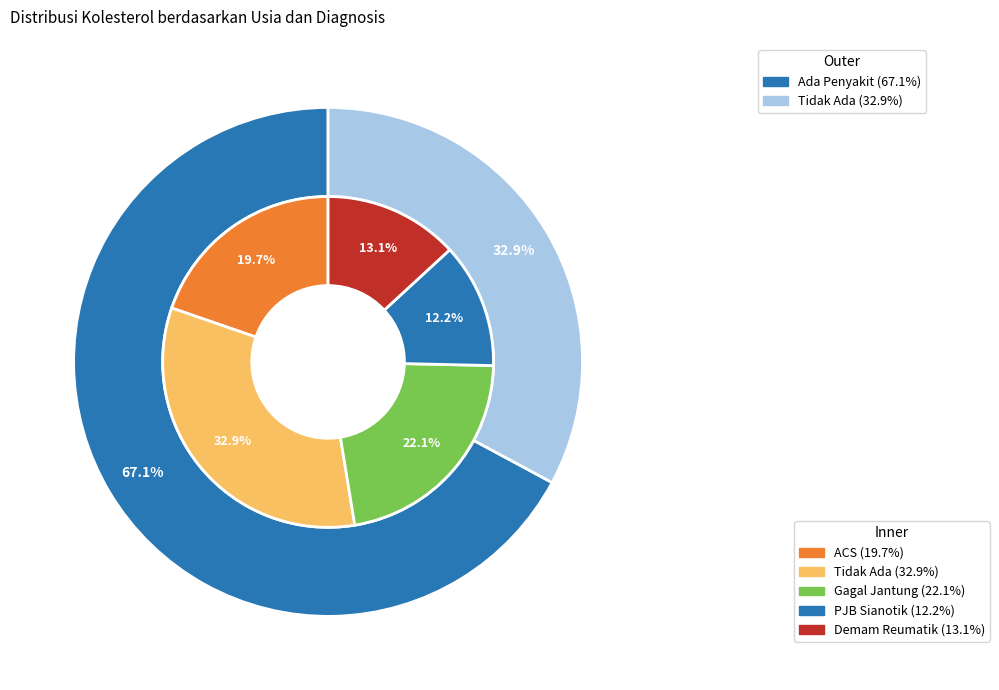

Is it true that 52 is 23% of the pie?

False